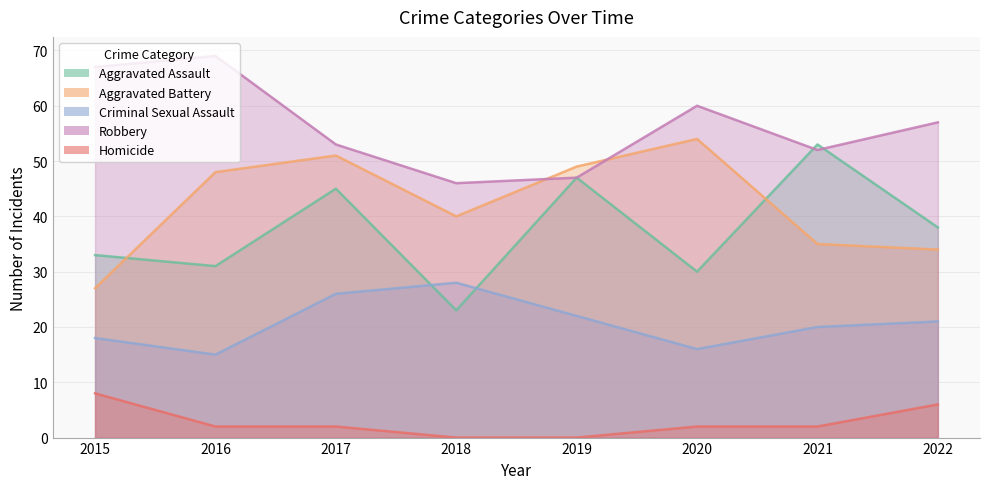

Where is the first local maximum for Aggravated Assault?

2017